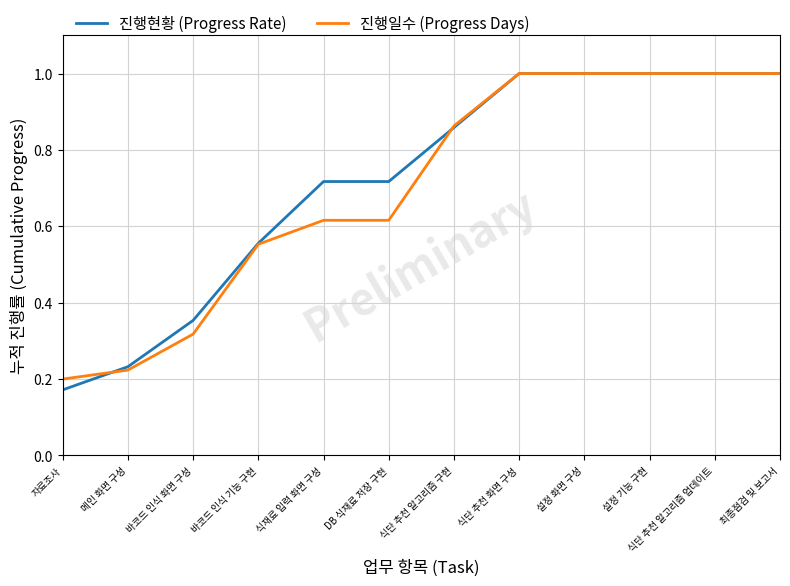

Does the chart have visible grid lines?

Yes